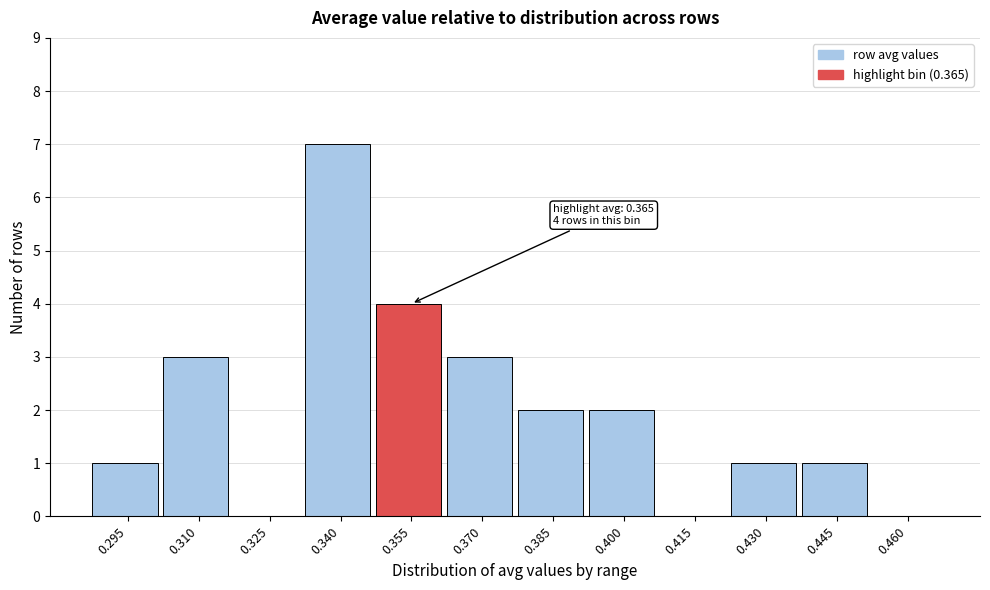

Reading right to left, what are all the values shown in this chart?

0.460=0	0.445=1	0.430=1	0.415=0	0.400=2	0.385=2	0.370=3	0.355=4	0.340=7	0.325=0	0.310=3	0.295=1